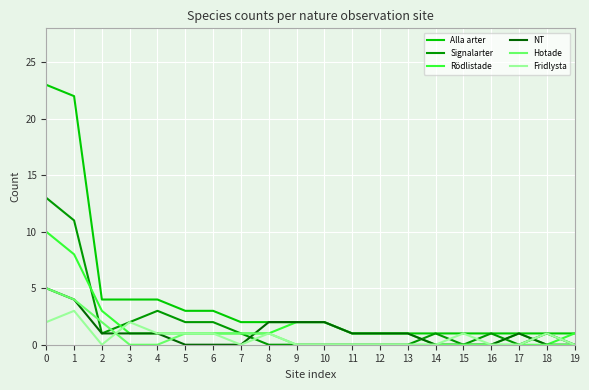

What is the maximum value for NT?

5